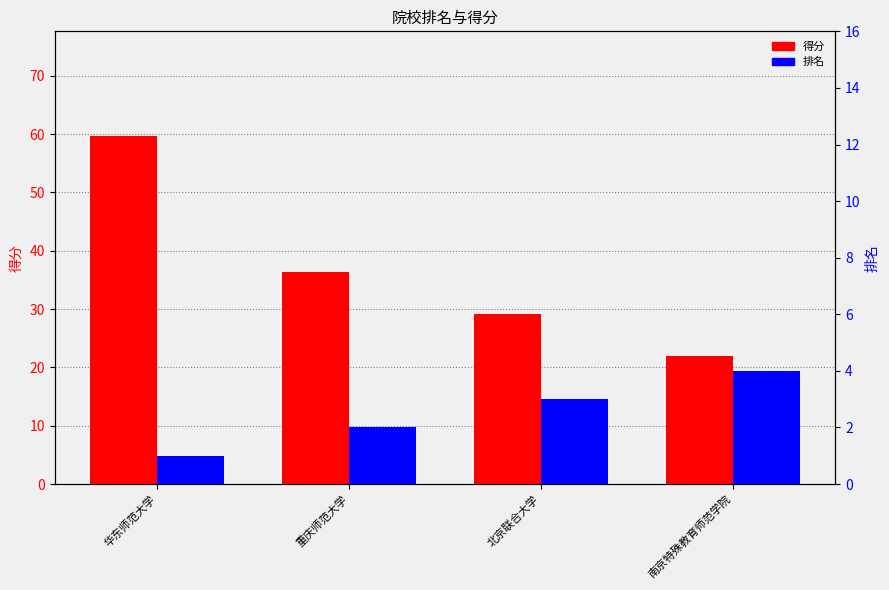

Reading right to left, list all the values displayed in this chart.

得分: 南京特殊教育师范学院=21.9	北京联合大学=29.2	重庆师范大学=36.3	华东师范大学=59.7
排名: 南京特殊教育师范学院=4.0	北京联合大学=3.0	重庆师范大学=2.0	华东师范大学=1.0